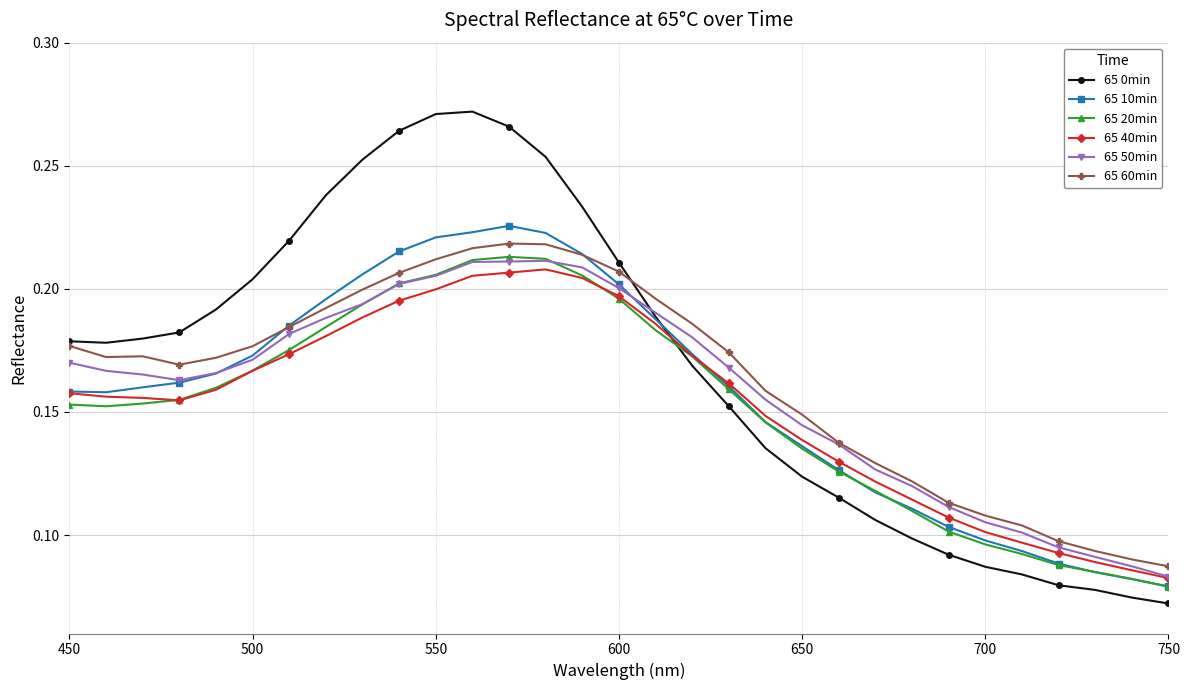

How many intersections are there between 65 60min and 65 10min?

2